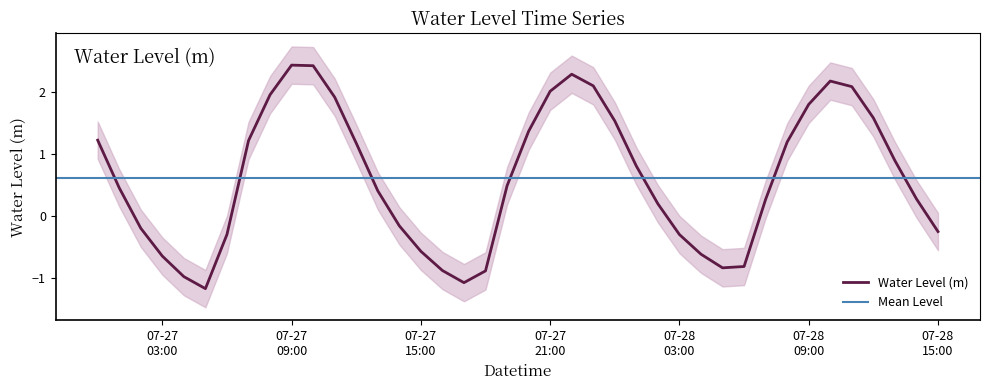

Count the number of values greater than 0.

25